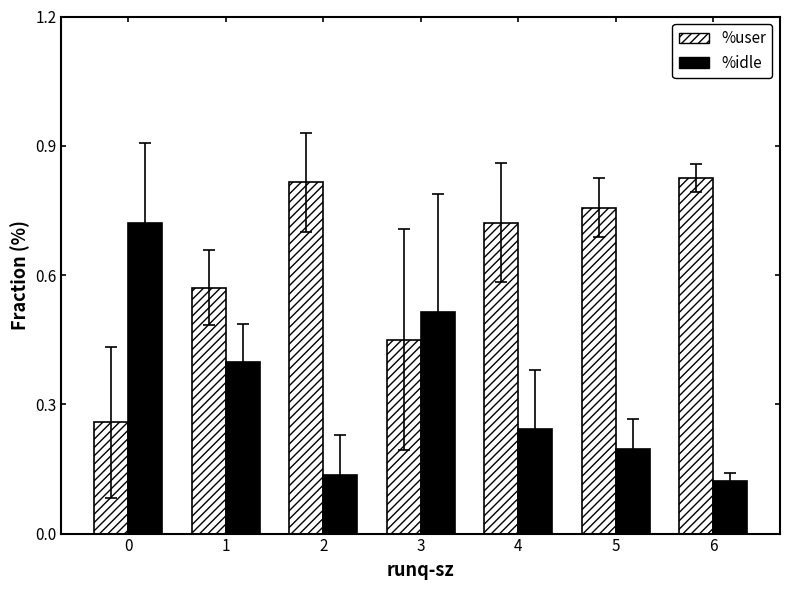

The %idle series shows 0.2 at 5. True or false?

True